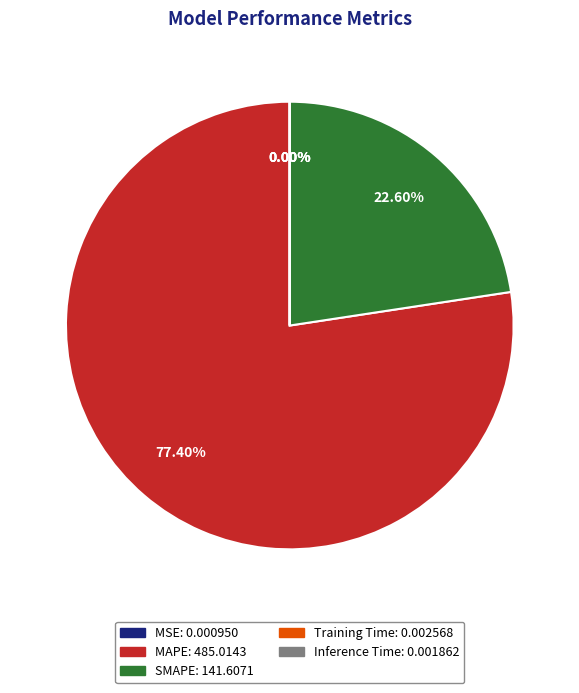

What is the largest slice in the pie chart?

MAPE